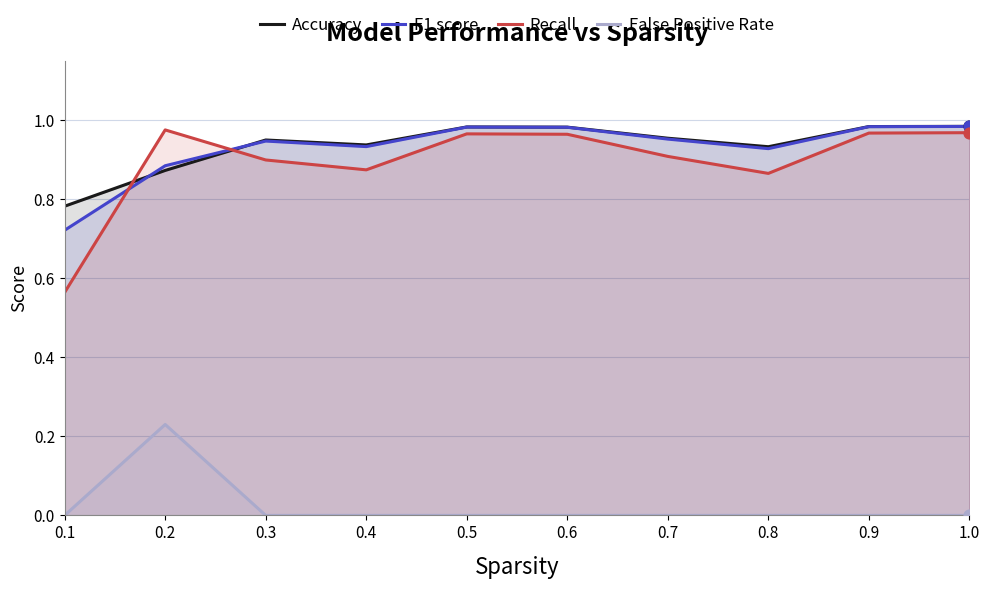

Which series has the widest spread of Y values?

Recall